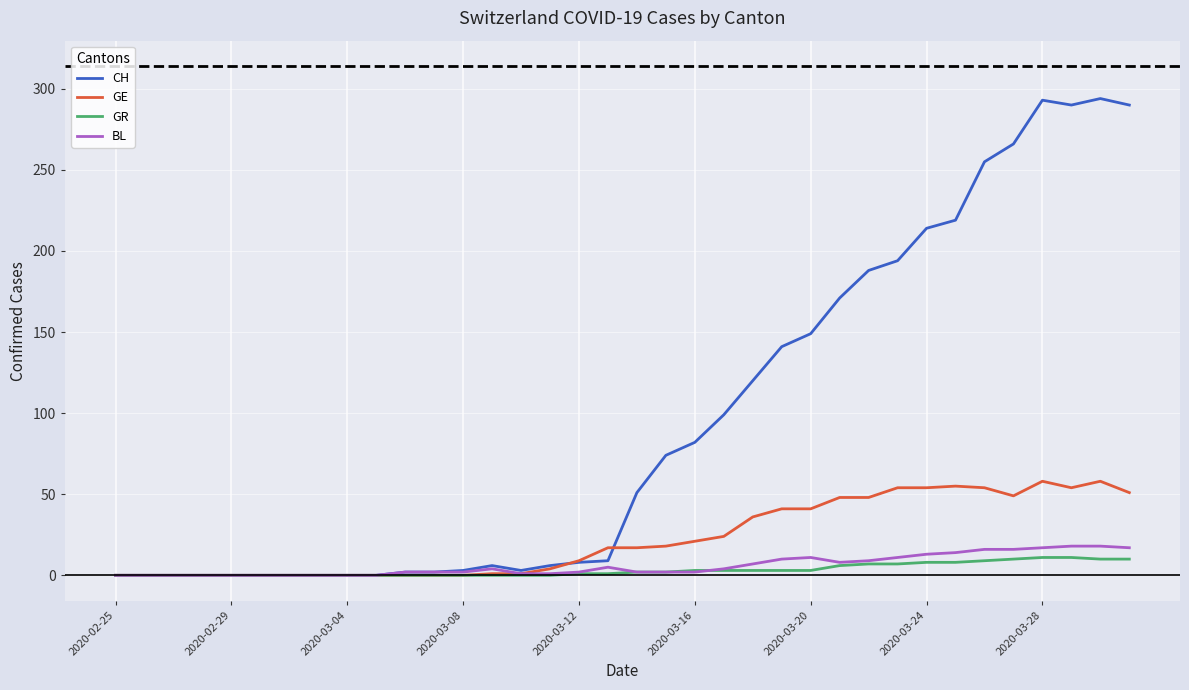

Which series has the largest total across all categories?

CH